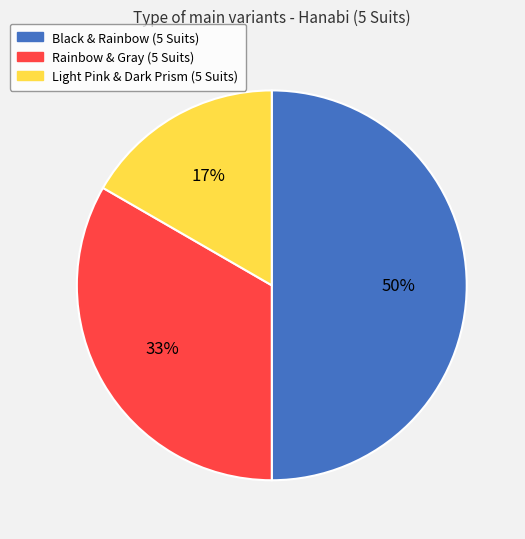

Which category has the smallest portion of the pie?

Light Pink & Dark Prism (5 Suits)